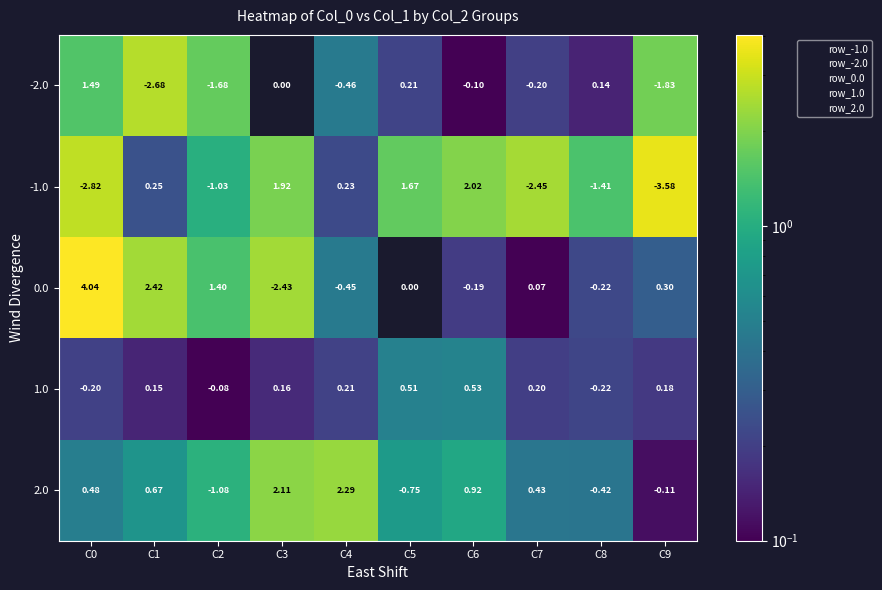

Is the value of 1.0 at C0 greater than the value of 2.0 at C1?

No